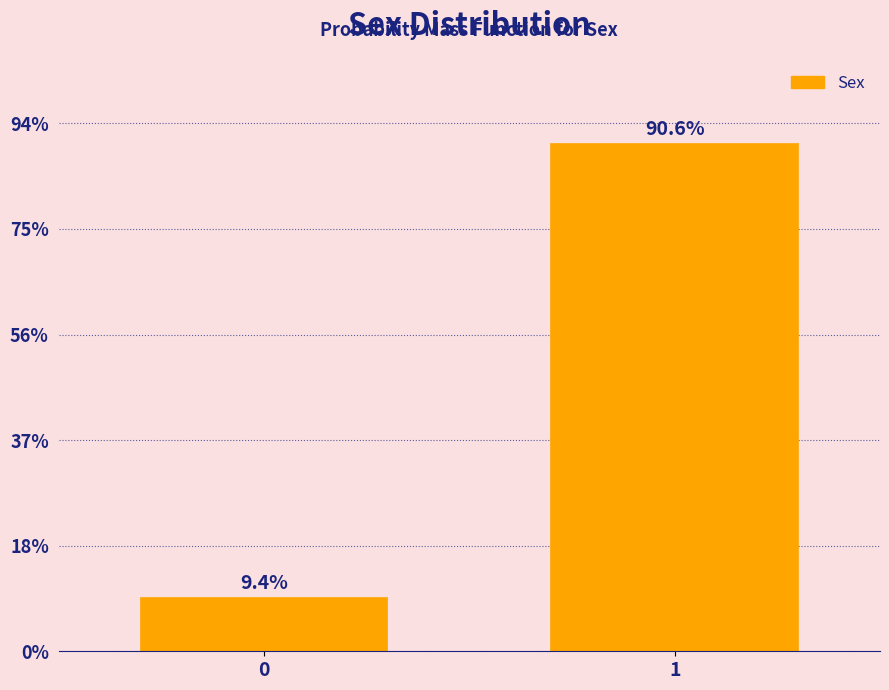

Does the chart contain any negative values?

No